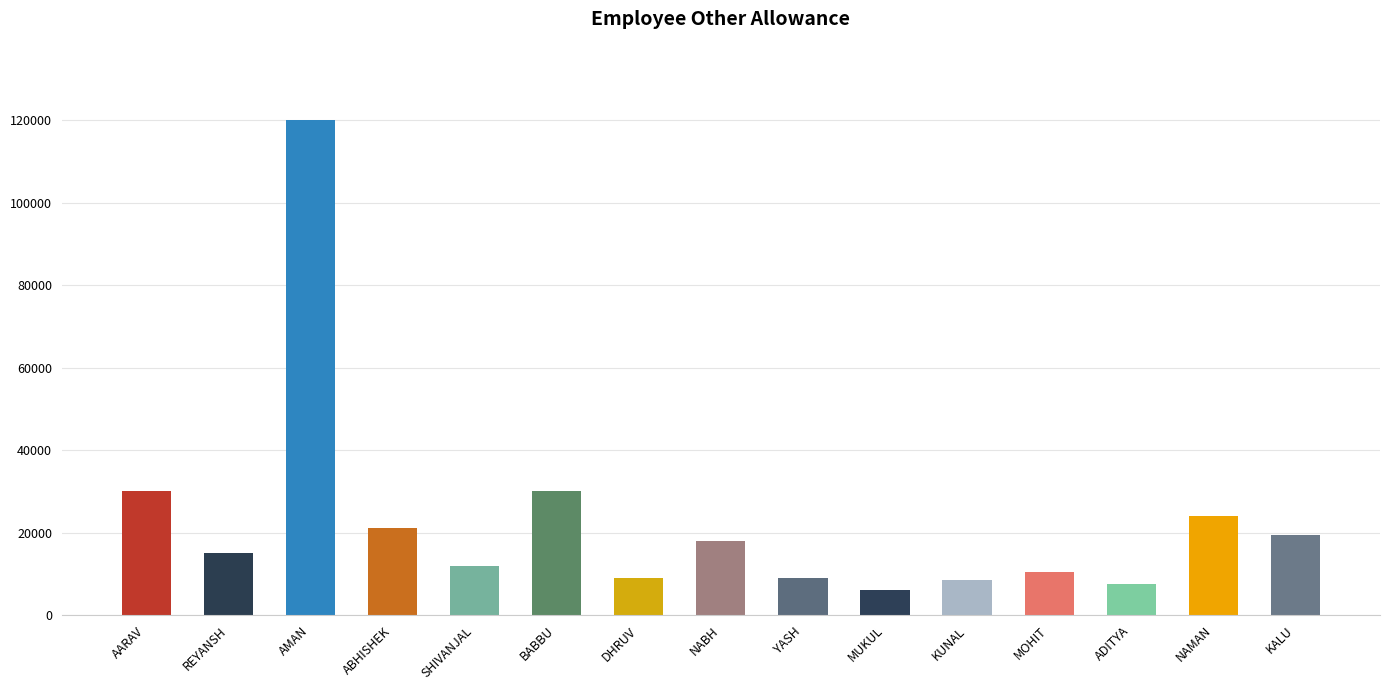

Which category has the highest value across all series?

AMAN